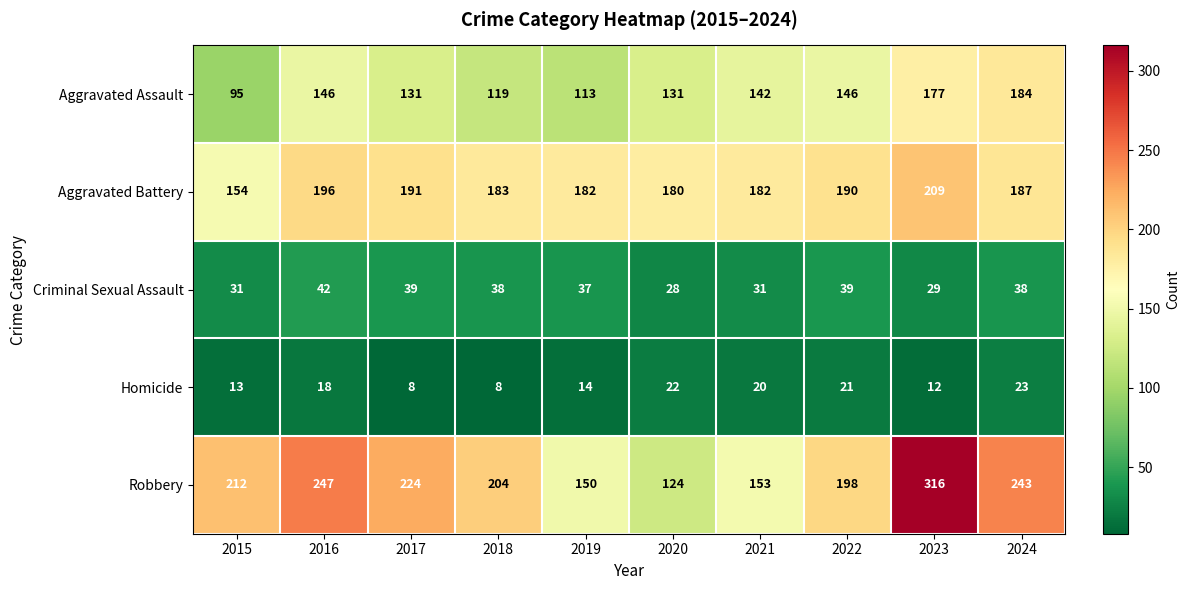

At which category is the sum across all series the highest?

2023